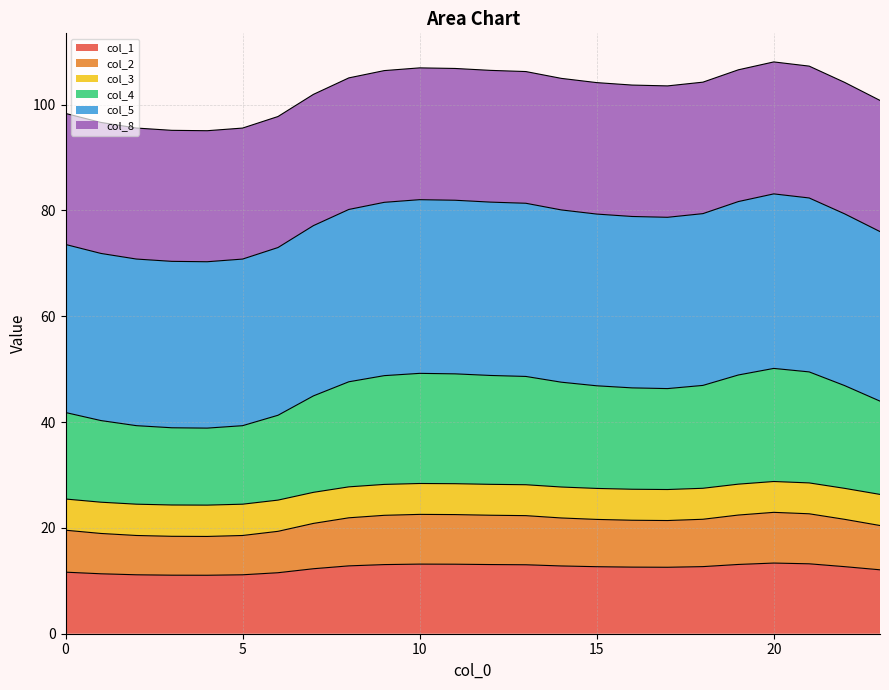

At which label does col_5 reach its peak?

20